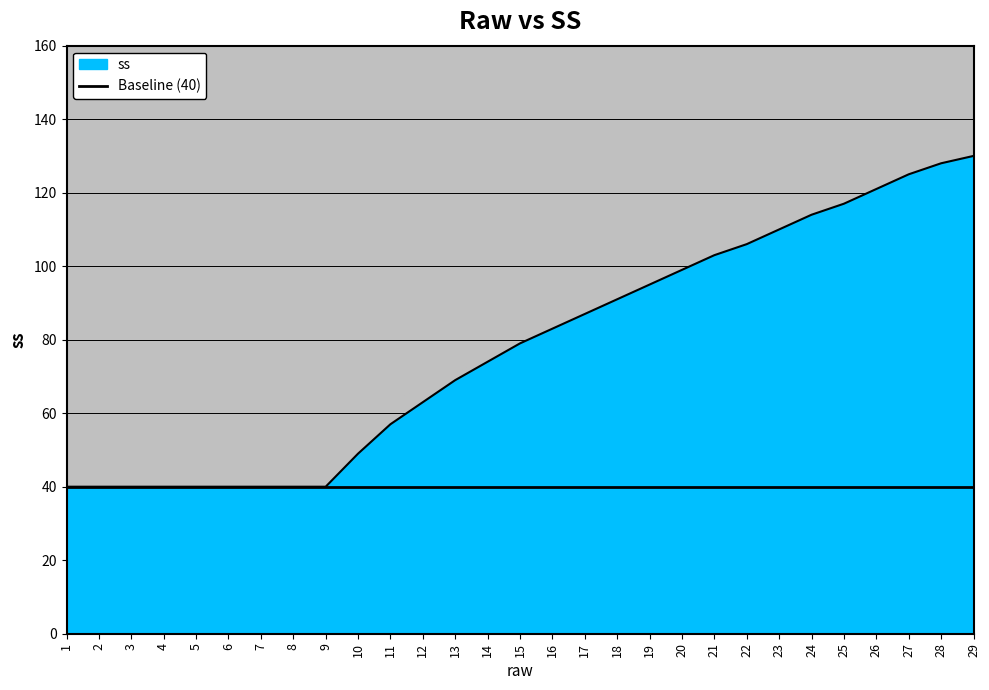

What is the average value?

78